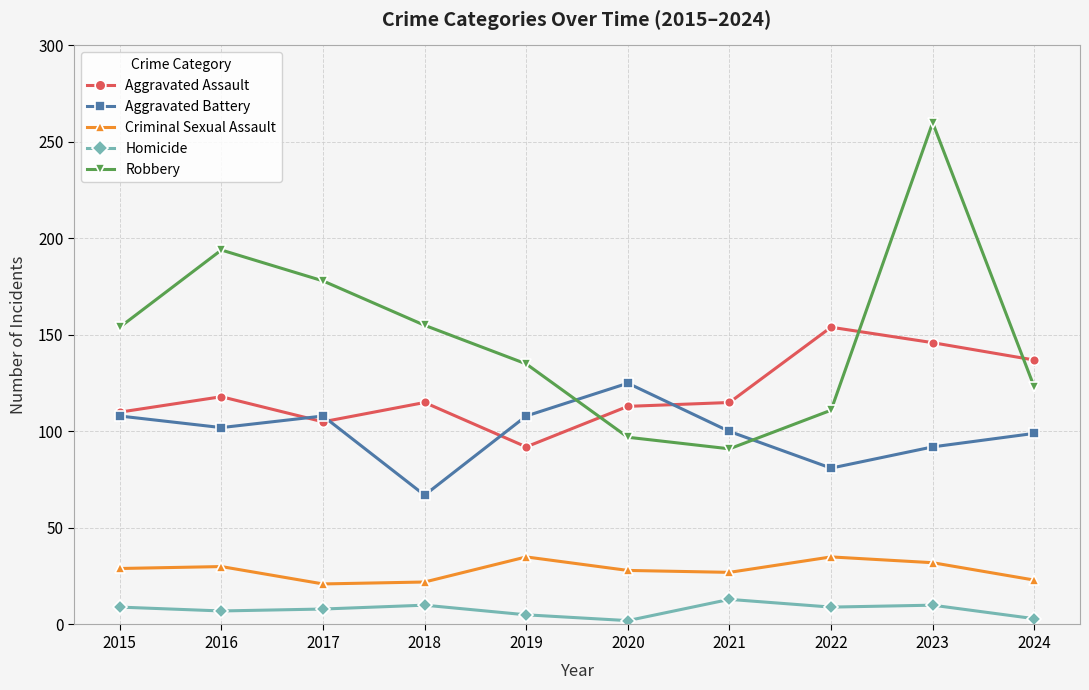

Which series has the largest range (max minus min)?

Robbery